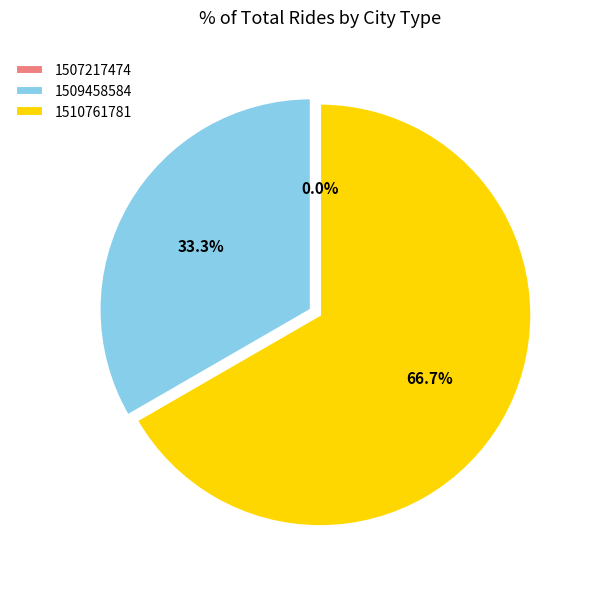

What percentage is the 1509458584 slice, to the nearest percent?

33%